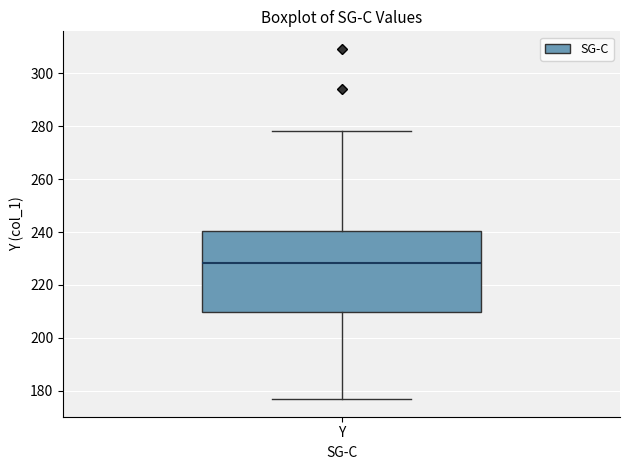

Where does the upper whisker of the box for Y end on the y-axis? The values are not printed on the chart, so give them approximately, as read against the axis.

278